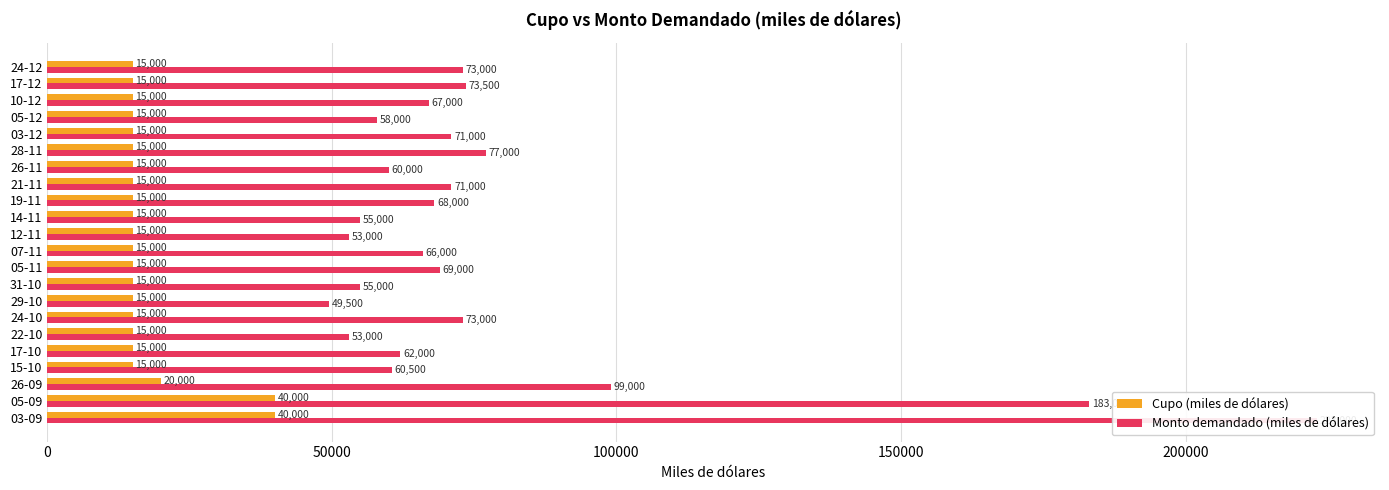

How many bars are there in each group?

2